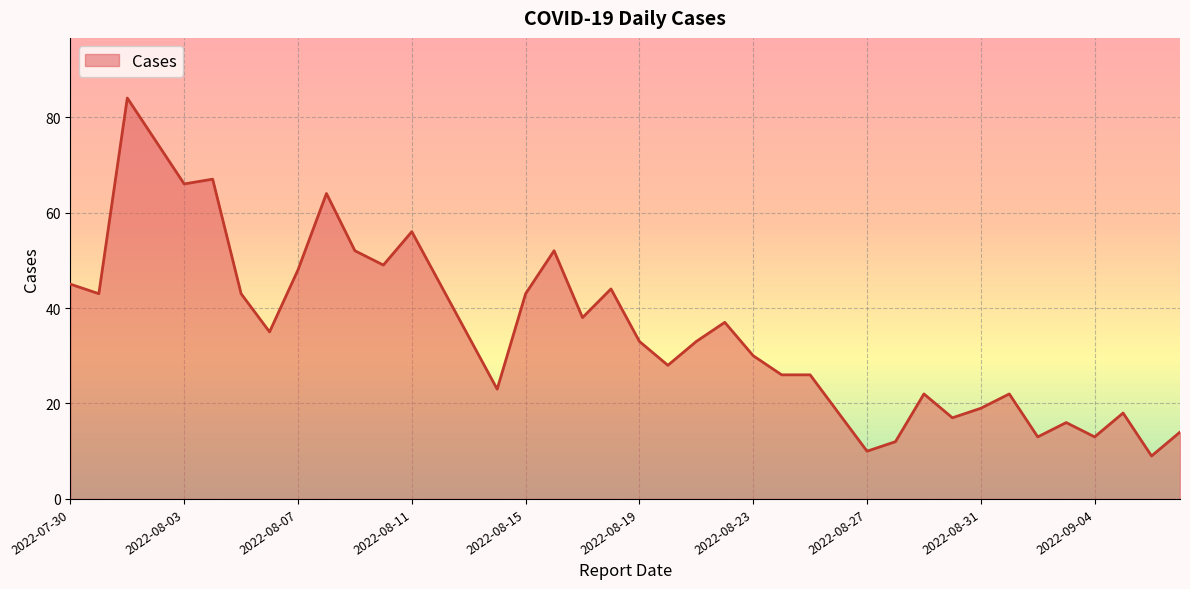

What is the difference between the maximum and minimum values?

75